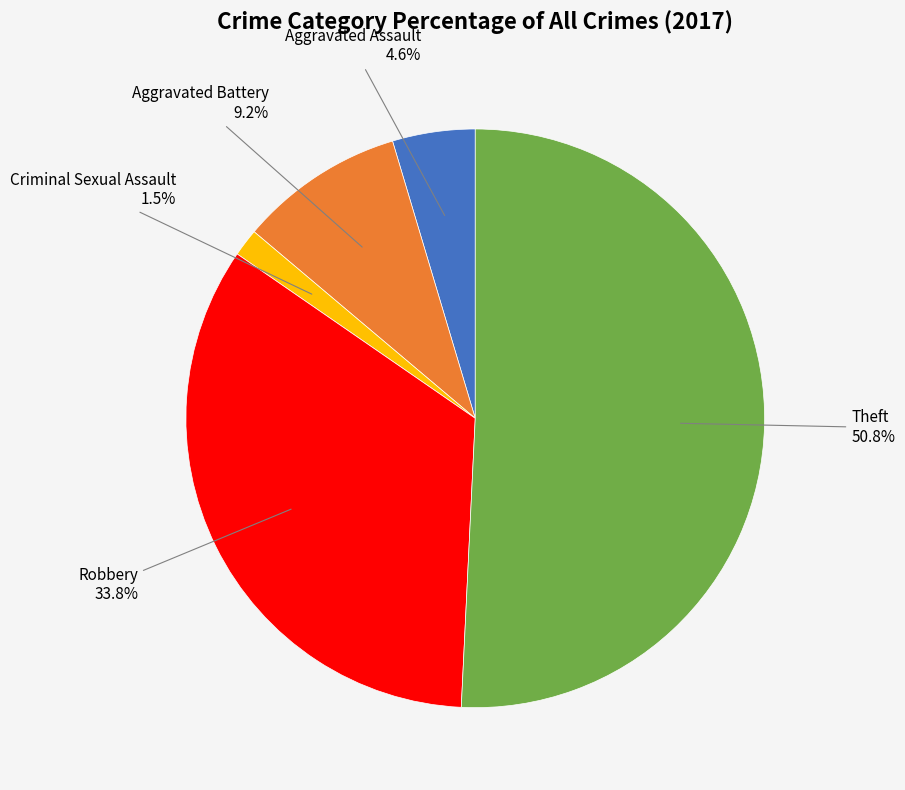

How many slices are in this pie chart?

5